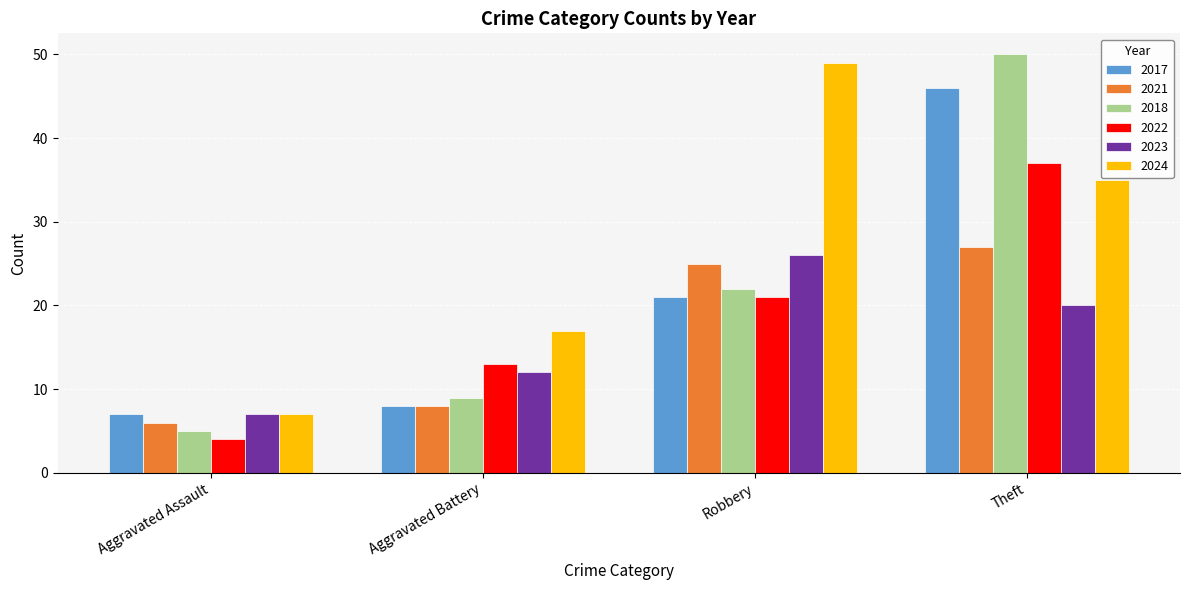

How many series are shown in this chart?

6